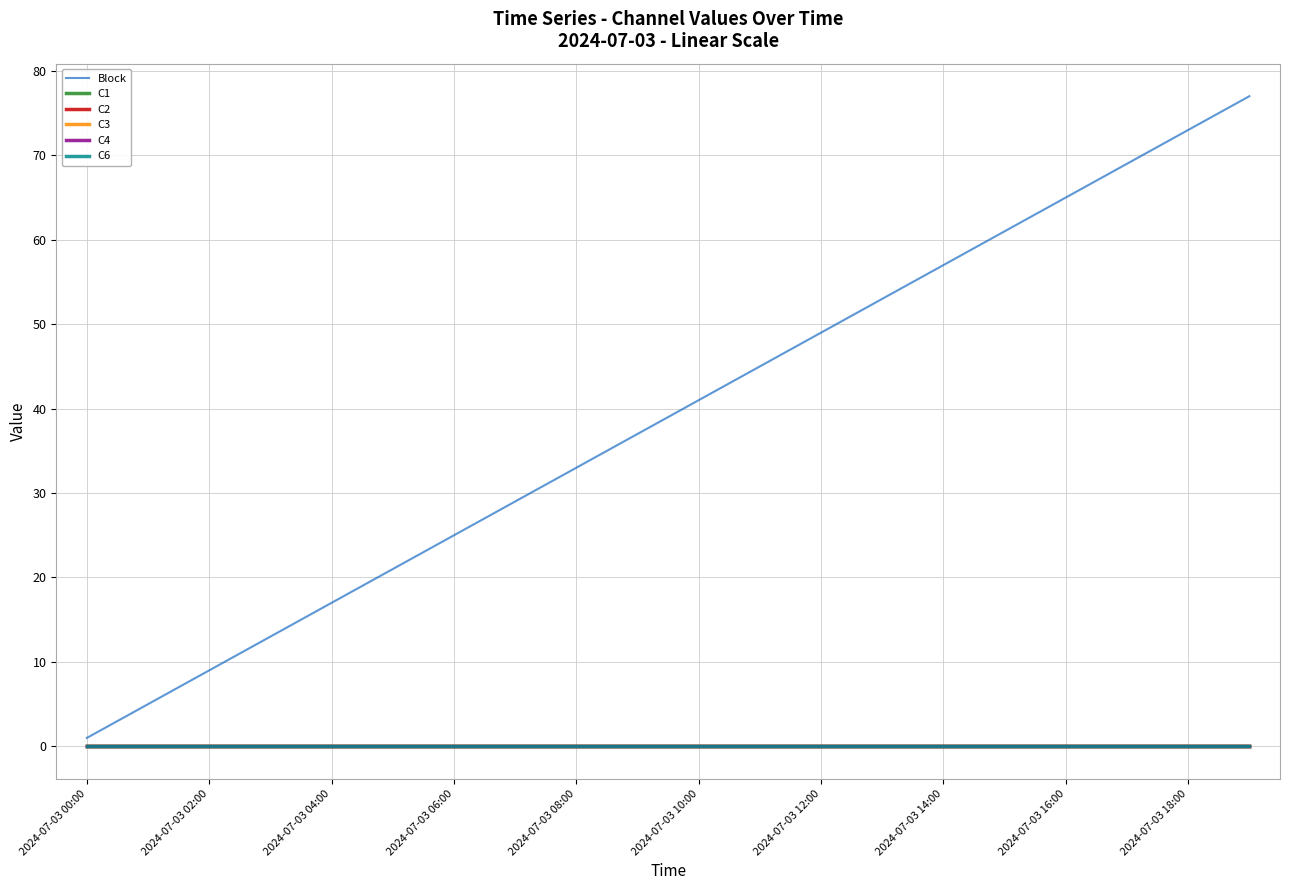

Does the chart display data point markers on the line(s)?

No